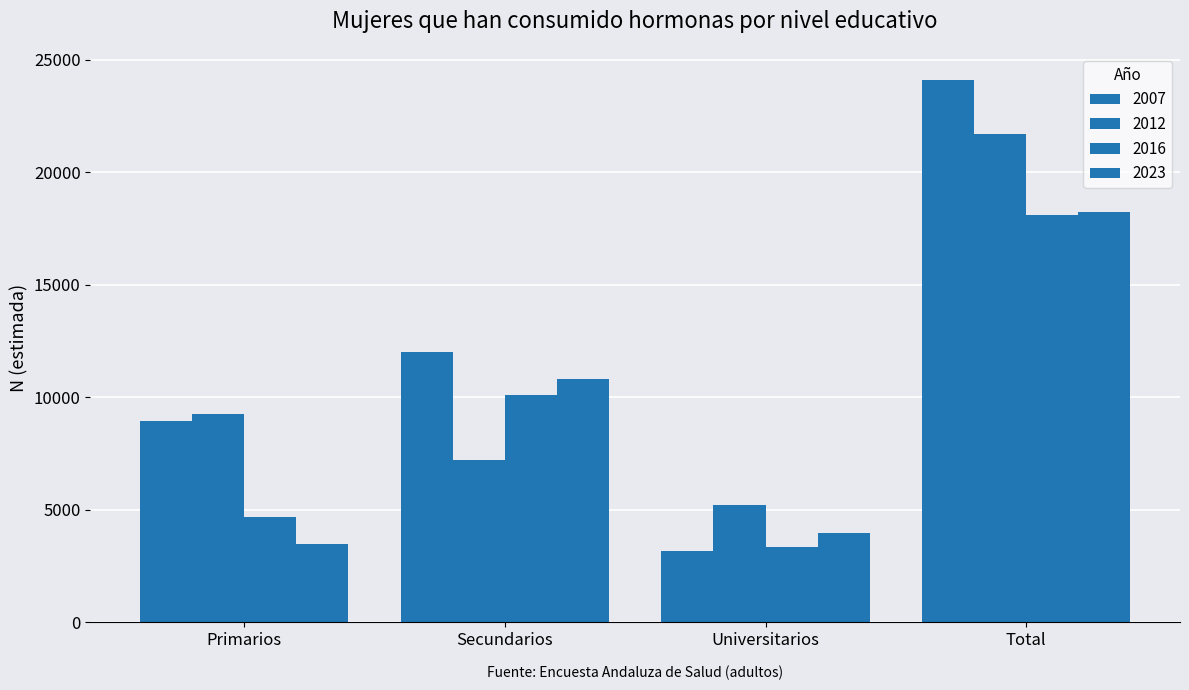

Rank the series by their maximum value, from lowest to highest.

2016, 2023, 2012, 2007